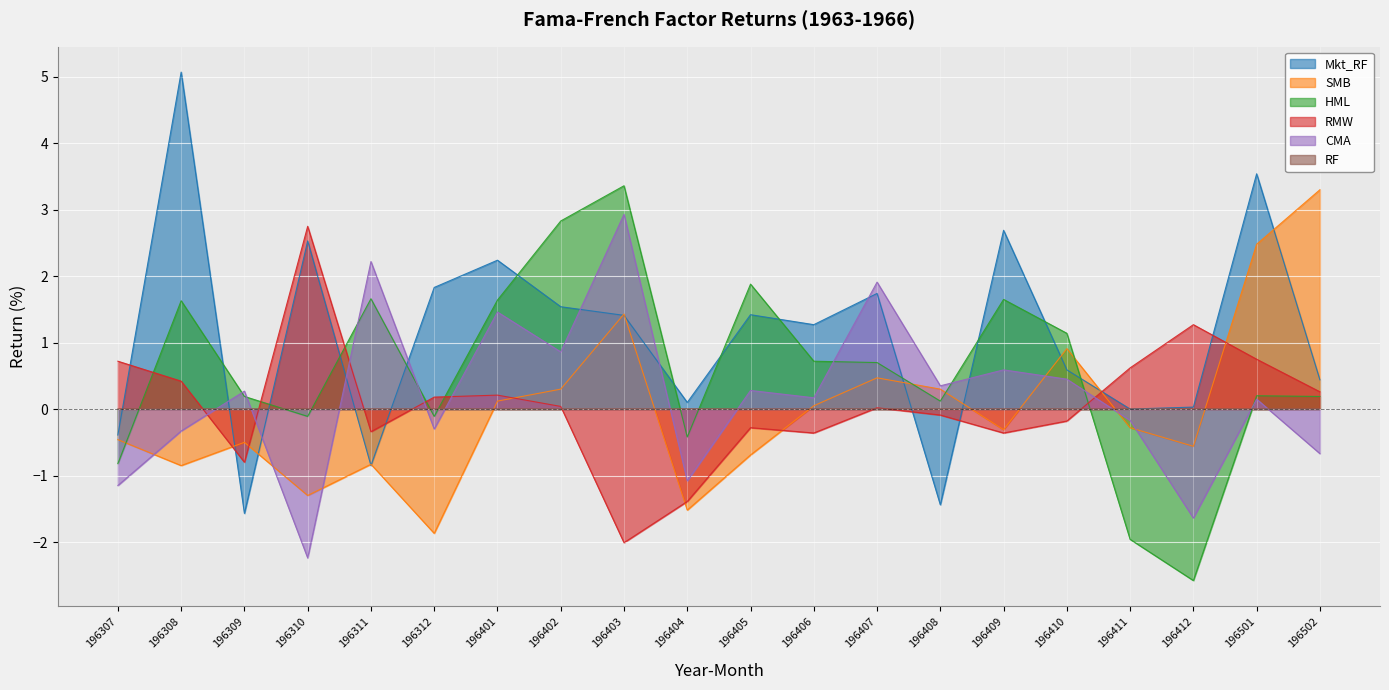

Reading left to right, extract all data points from this chart.

Mkt_RF: -0.4	5.1	-1.6	2.5	-0.8	1.8	2.2	1.5	1.4	0.1	1.4	1.3	1.7	-1.4	2.7	0.6	0.0	0.0	3.5	0.4
SMB: -0.5	-0.8	-0.5	-1.3	-0.8	-1.9	0.1	0.3	1.4	-1.5	-0.7	0.1	0.5	0.3	-0.3	0.9	-0.3	-0.6	2.5	3.3
HML: -0.8	1.6	0.2	-0.1	1.7	-0.1	1.6	2.8	3.4	-0.4	1.9	0.7	0.7	0.1	1.6	1.1	-2.0	-2.6	0.2	0.2
RMW: 0.7	0.4	-0.8	2.8	-0.3	0.2	0.2	0.0	-2.0	-1.4	-0.3	-0.4	0.0	-0.1	-0.4	-0.2	0.6	1.3	0.8	0.3
CMA: -1.1	-0.3	0.3	-2.2	2.2	-0.3	1.5	0.9	2.9	-1.1	0.3	0.2	1.9	0.3	0.6	0.5	-0.2	-1.6	0.1	-0.7
RF: 0.0	0.0	0.0	0.0	0.0	0.0	0.0	0.0	0.0	0.0	0.0	0.0	0.0	0.0	0.0	0.0	0.0	0.0	0.0	0.0